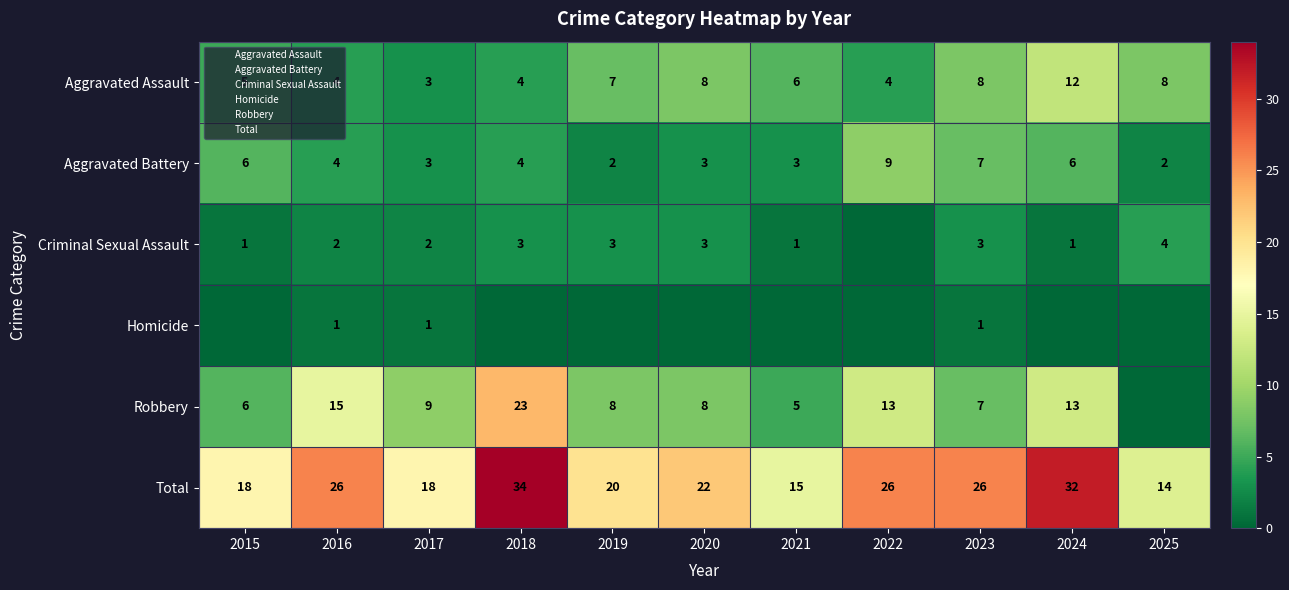

What value does the Robbery series have at 2021, to the nearest 5?

5